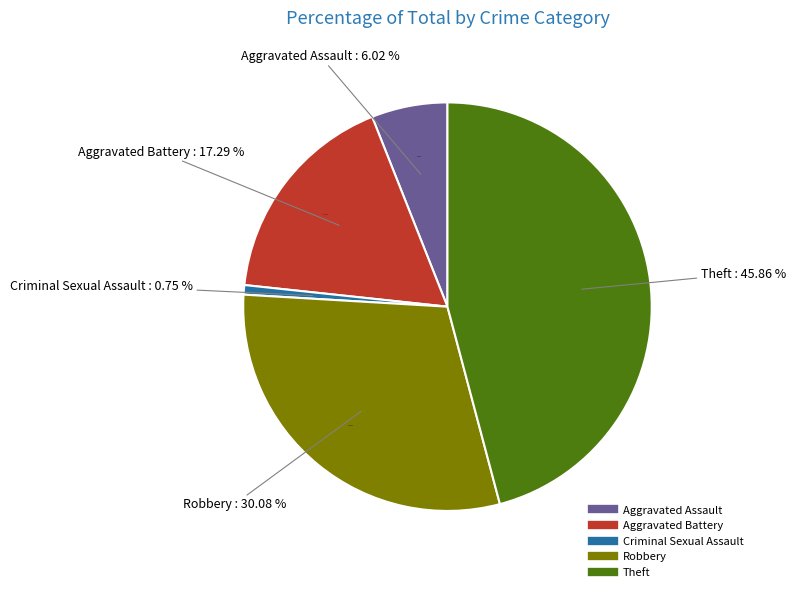

How many segments does this pie chart have?

5